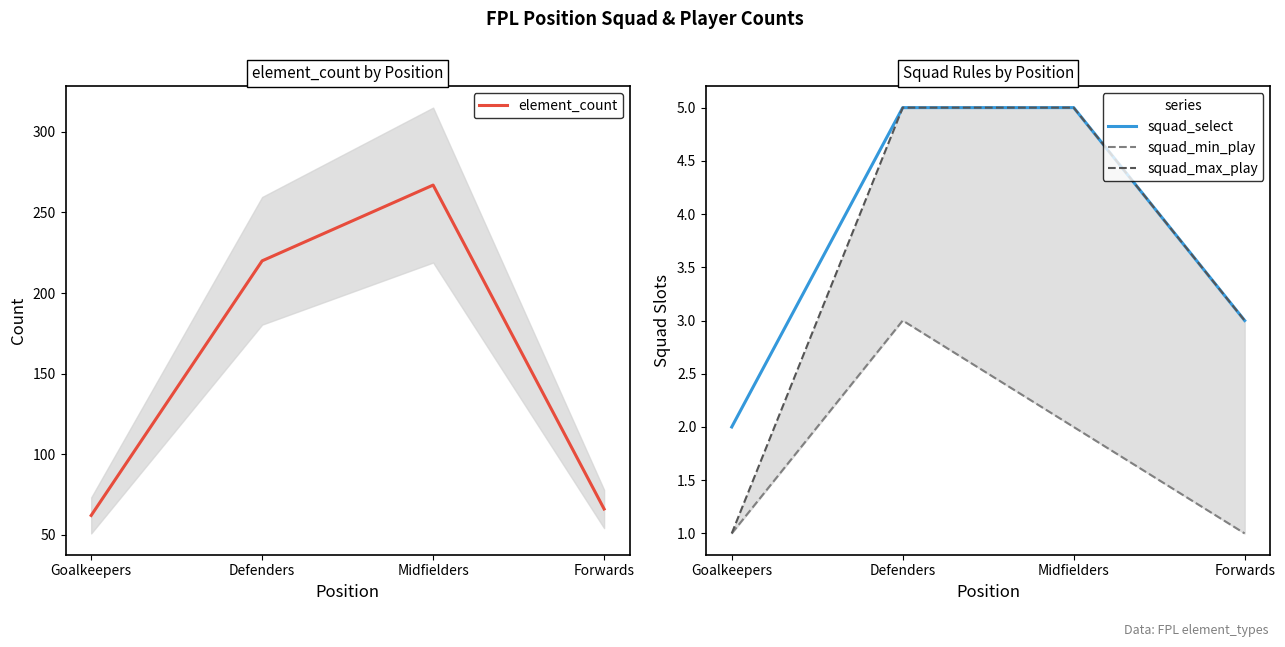

What is the maximum value for element_count?

267